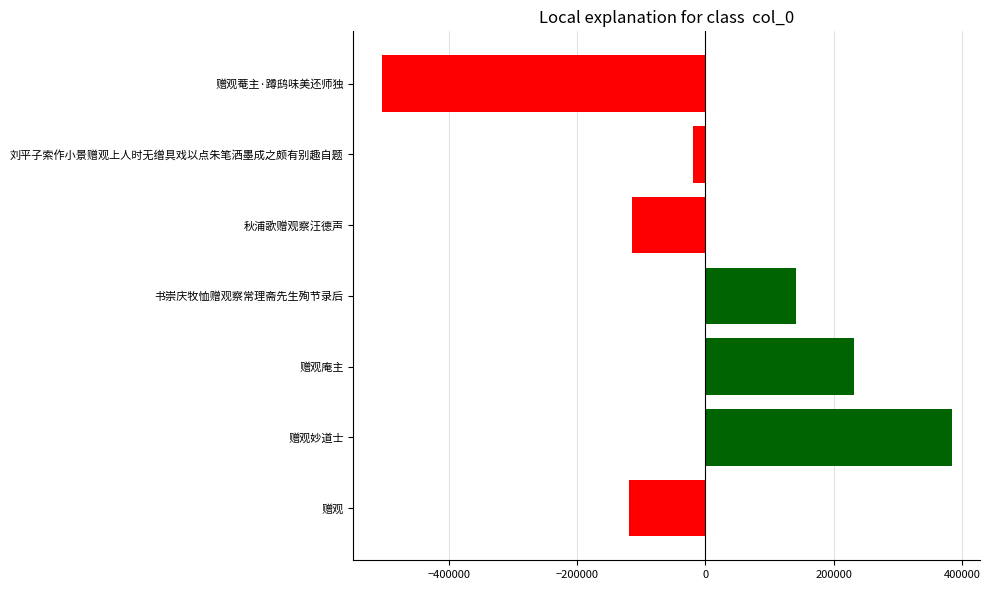

What is the difference between the values at 书崇庆牧恤赠观察常理斋先生殉节录后 and 赠观?

260344.0